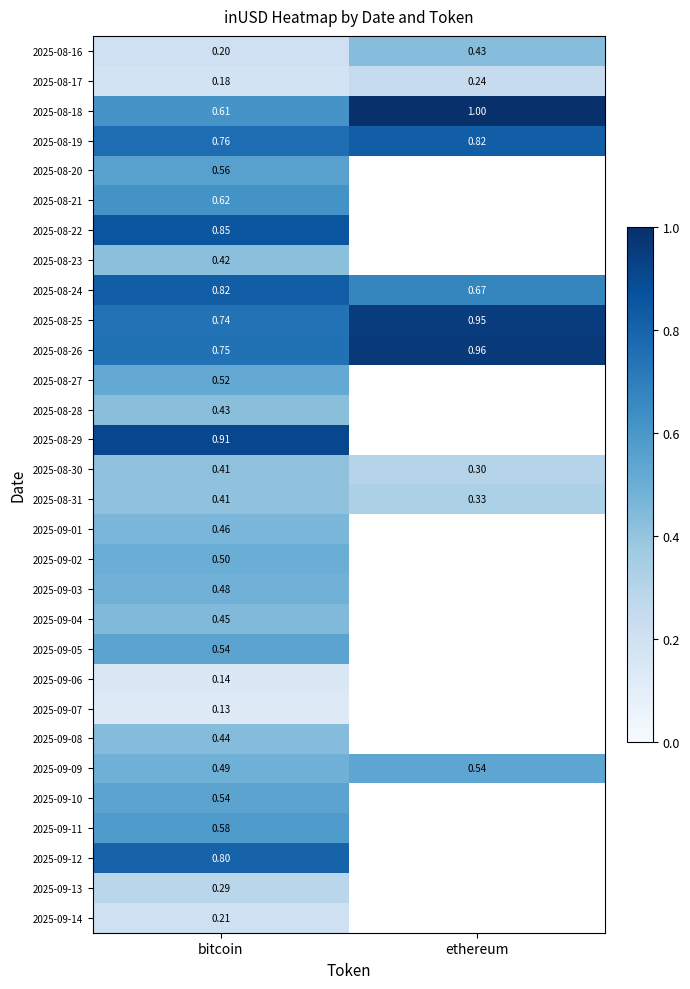

At which label is 2025-08-16 closest to 0?

bitcoin